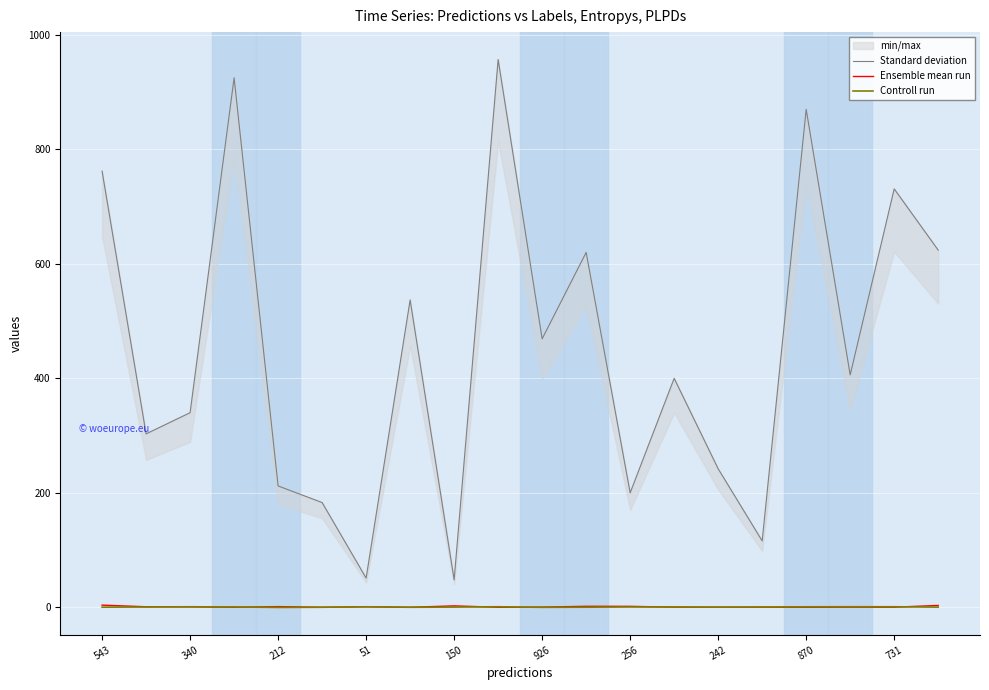

True or false: Ensemble mean run has a value of 0.0 at 870.

True